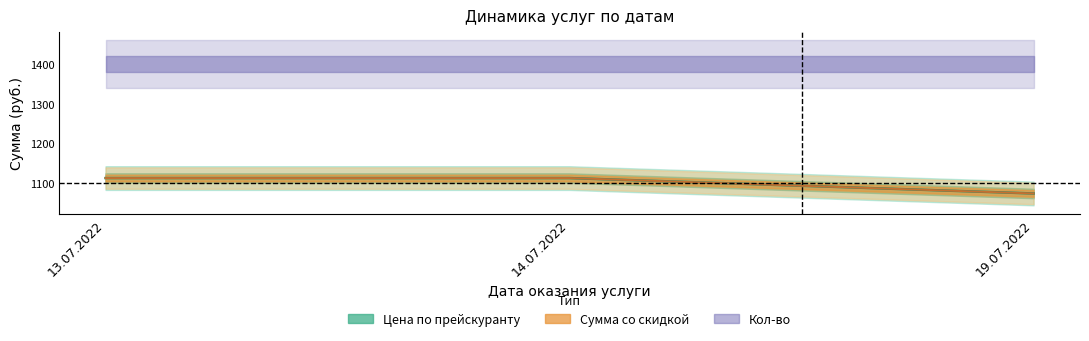

What is the label of the 1st point from the right?

19.07.2022